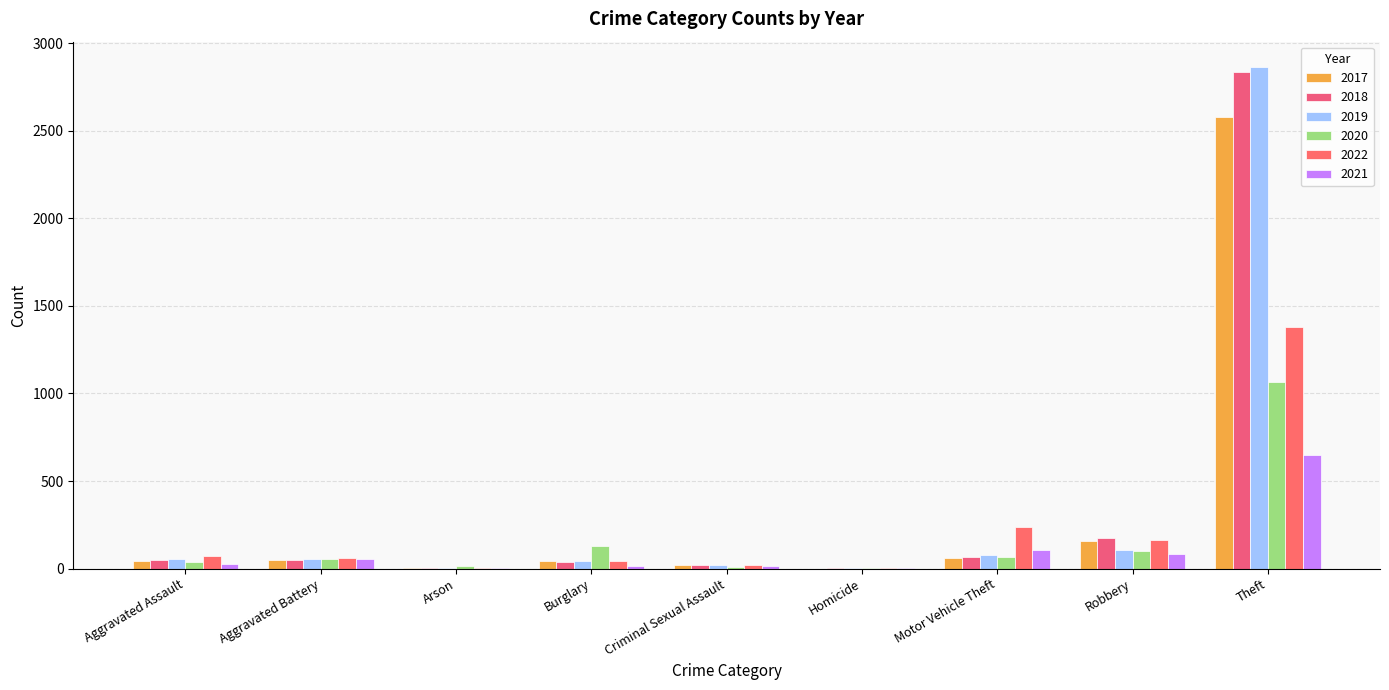

What are all the series names shown in the legend?

2017, 2018, 2019, 2020, 2022, 2021